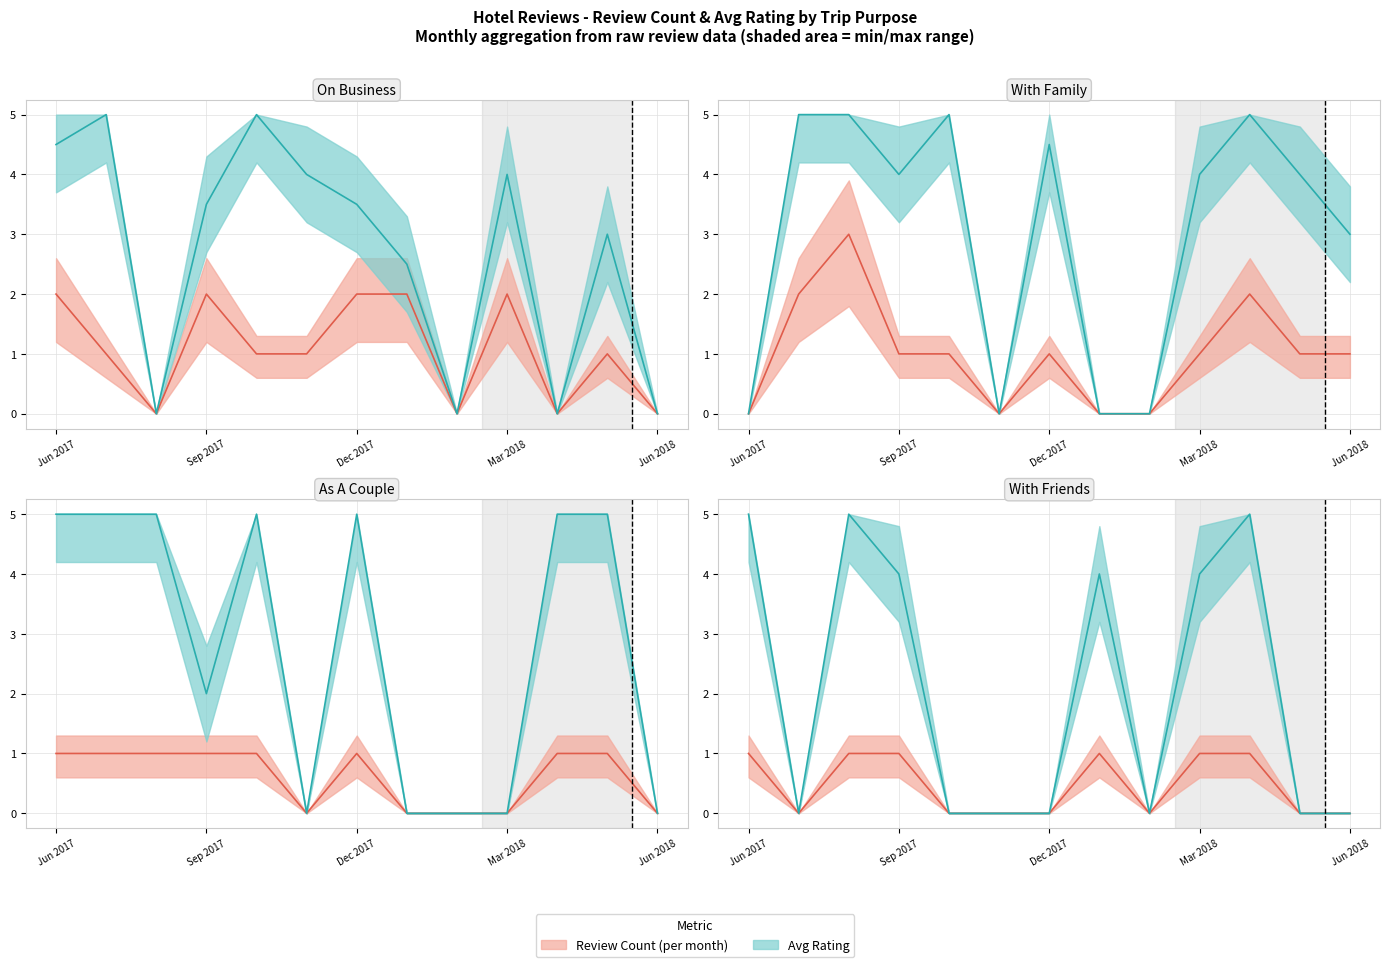

What is the spread (max minus min) of values at Mar 2018?

3